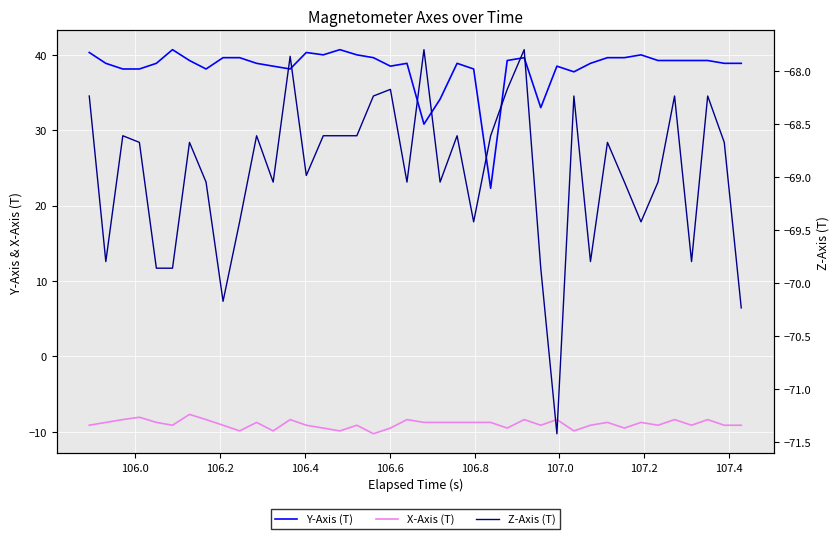

What is the value of the Z-Axis (T) point at the 39th from the left?

-68.7